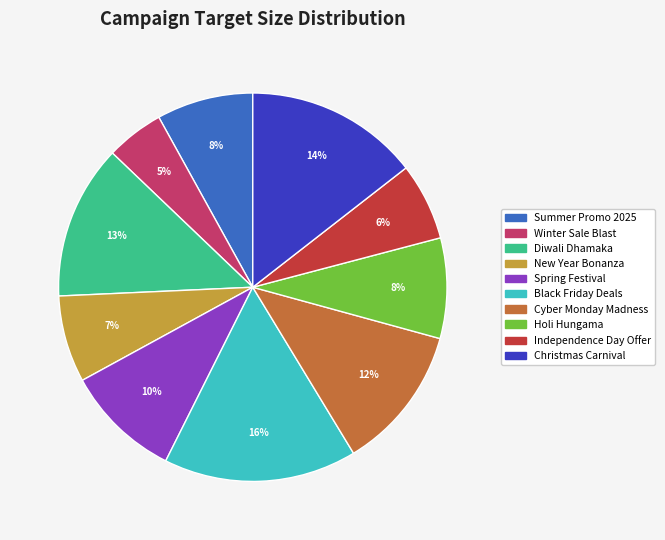

Is there a majority slice in this chart?

No